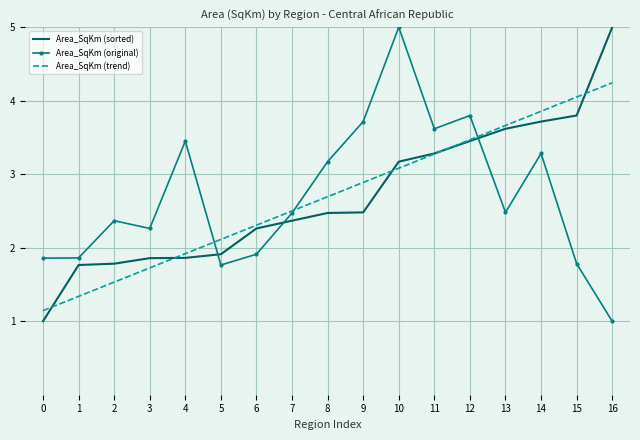

Reading right to left, what are all the values shown in this chart?

Area_SqKm (sorted): 5.0	3.8	3.7	3.6	3.5	3.3	3.2	2.5	2.5	2.4	2.3	1.9	1.9	1.9	1.8	1.8	1.0
Area_SqKm (original): 1.0	1.8	3.3	2.5	3.8	3.6	5.0	3.7	3.2	2.5	1.9	1.8	3.5	2.3	2.4	1.9	1.9
Area_SqKm (trend): 4.2	4.1	3.9	3.7	3.5	3.3	3.1	2.9	2.7	2.5	2.3	2.1	1.9	1.7	1.5	1.3	1.1